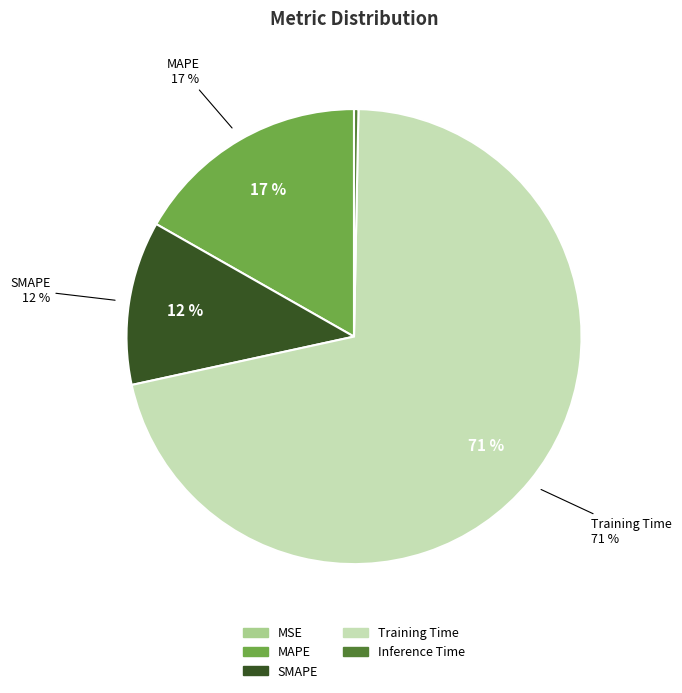

True or false: Inference Time accounts for 14% of the total.

False